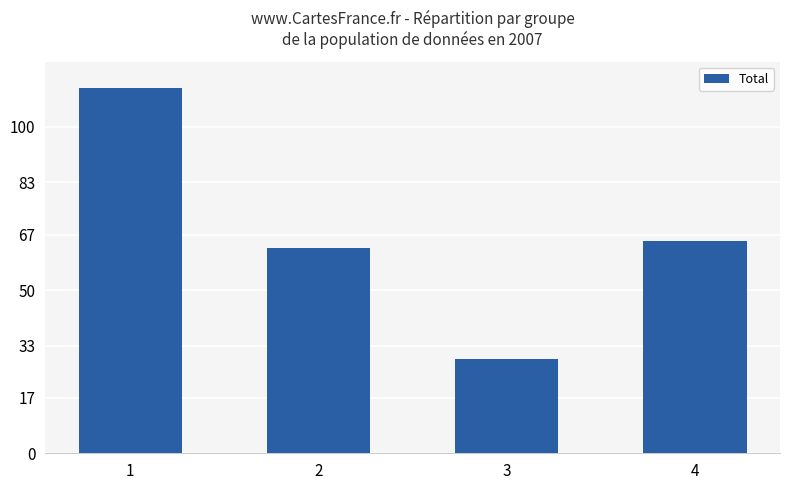

List the labels in order of value, largest first.

1, 4, 2, 3